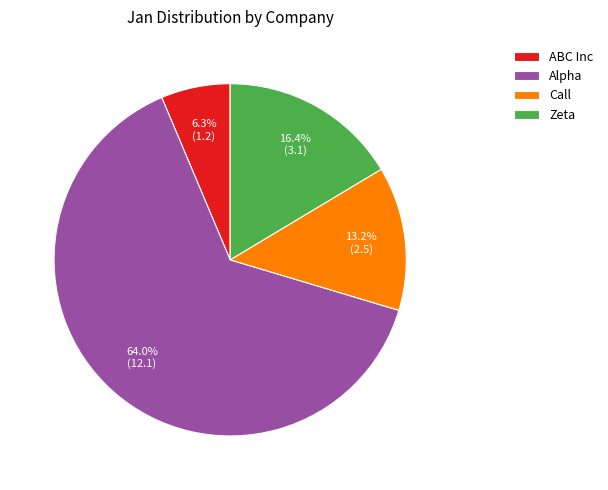

Rank the categories by value from lowest to highest.

ABC Inc, Call, Zeta, Alpha